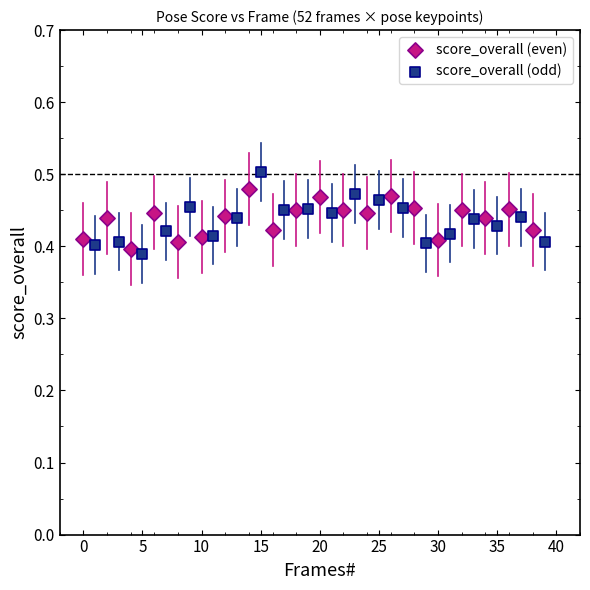

Which series has the widest spread of Y values?

score_overall (odd)